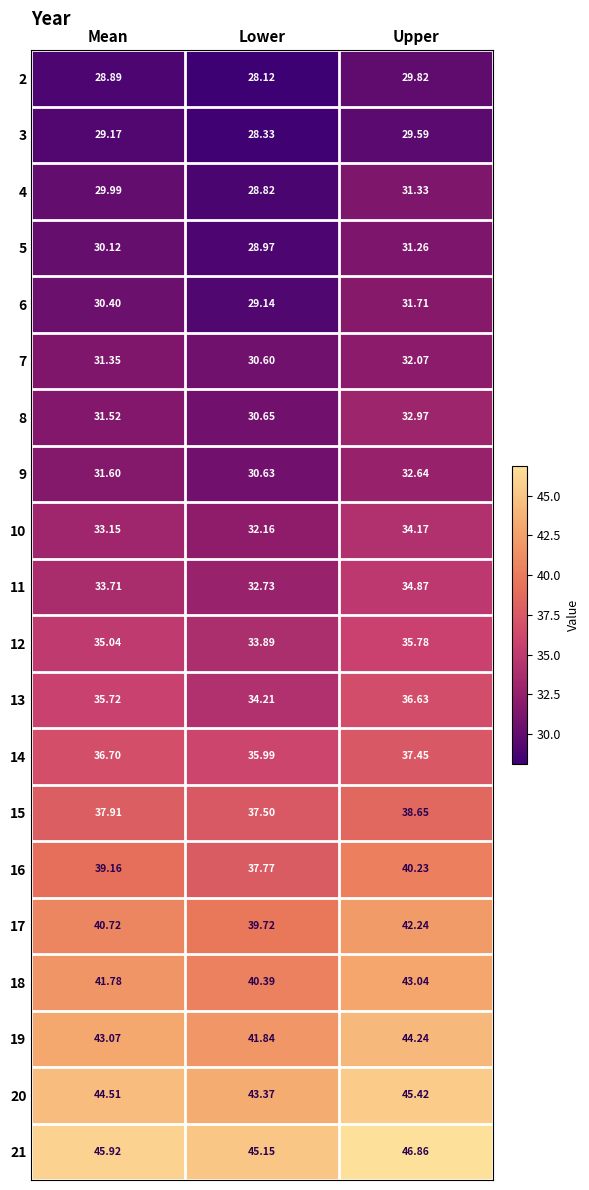

Which category has the highest value in the 20 series?

Upper